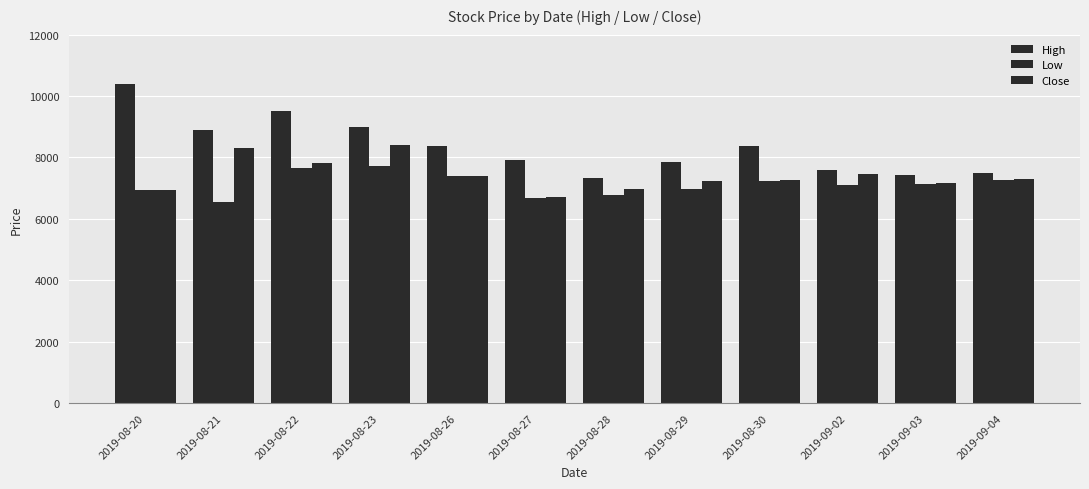

What is the label of the 6th bar from the right?

2019-08-28